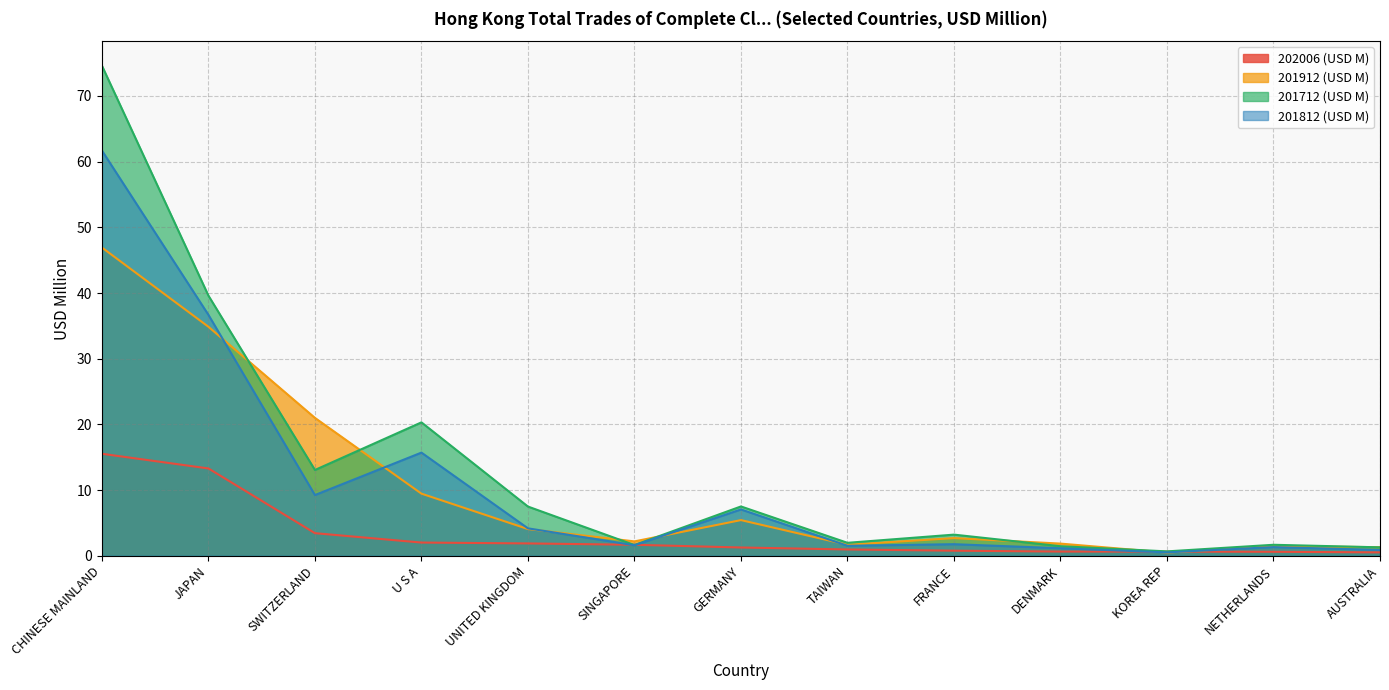

How many data points does each series have?

13